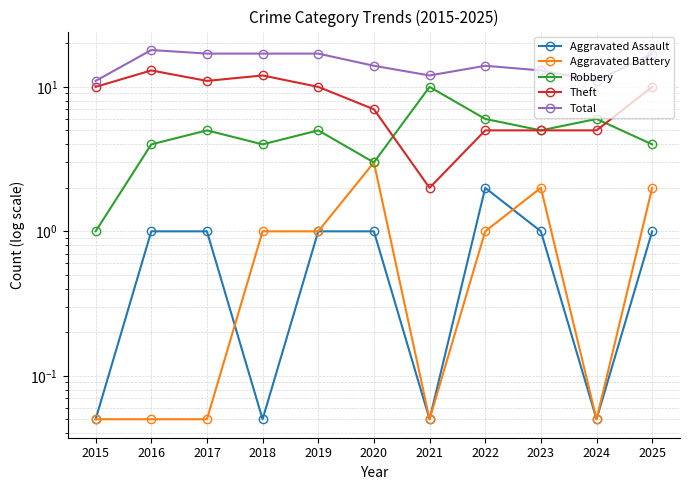

Reading right to left, extract all data points from this chart.

Aggravated Assault: 2025=1.0	2024=0.1	2023=1.0	2022=2.0	2021=0.1	2020=1.0	2019=1.0	2018=0.1	2017=1.0	2016=1.0	2015=0.1
Aggravated Battery: 2025=2.0	2024=0.1	2023=2.0	2022=1.0	2021=0.1	2020=3.0	2019=1.0	2018=1.0	2017=0.1	2016=0.1	2015=0.1
Robbery: 2025=4.0	2024=6.0	2023=5.0	2022=6.0	2021=10.0	2020=3.0	2019=5.0	2018=4.0	2017=5.0	2016=4.0	2015=1.0
Theft: 2025=10.0	2024=5.0	2023=5.0	2022=5.0	2021=2.0	2020=7.0	2019=10.0	2018=12.0	2017=11.0	2016=13.0	2015=10.0
Total: 2025=17.0	2024=11.0	2023=13.0	2022=14.0	2021=12.0	2020=14.0	2019=17.0	2018=17.0	2017=17.0	2016=18.0	2015=11.0